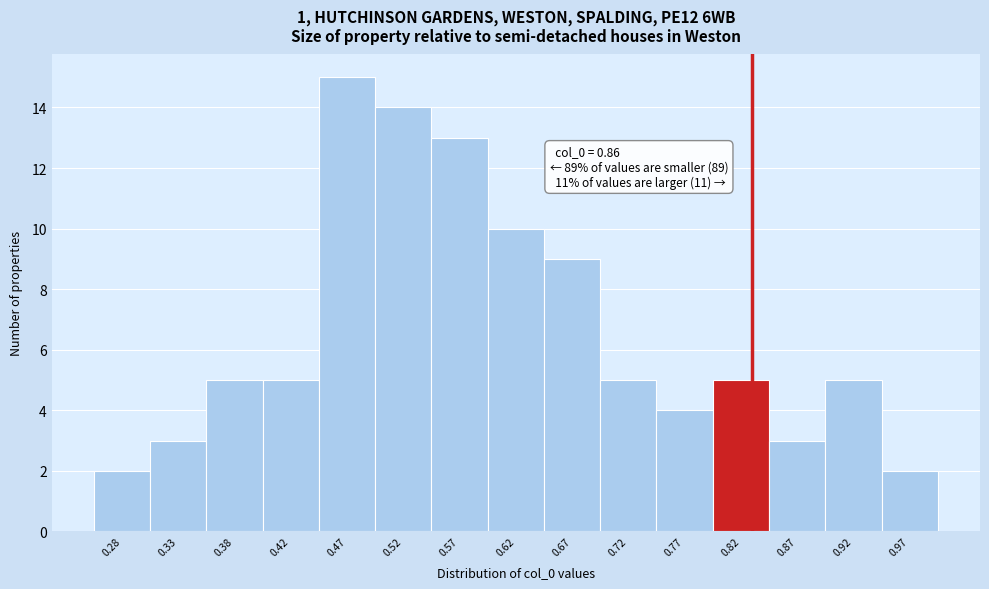

Reading left to right, what are all the values shown in this chart?

2	3	5	5	15	14	13	10	9	5	4	5	3	5	2